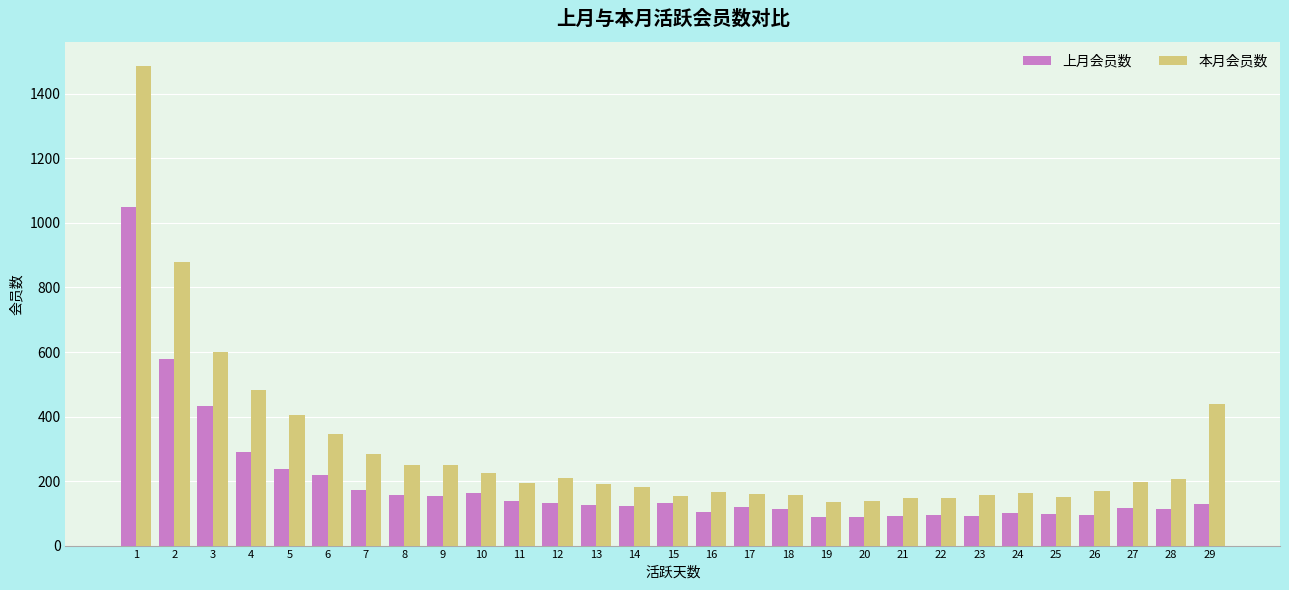

Is the value of 本月会员数 at 11 greater than the value of 上月会员数 at 7?

Yes